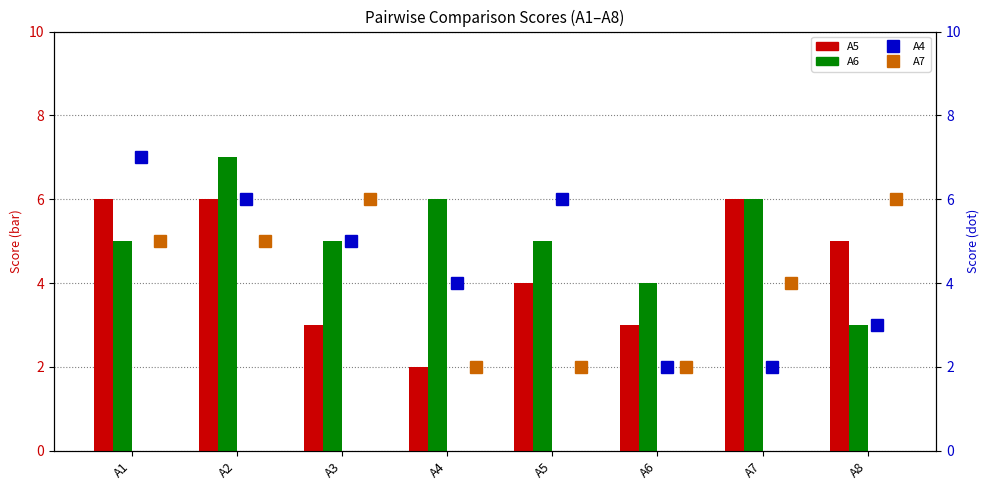

Which series has the widest spread of values?

A4